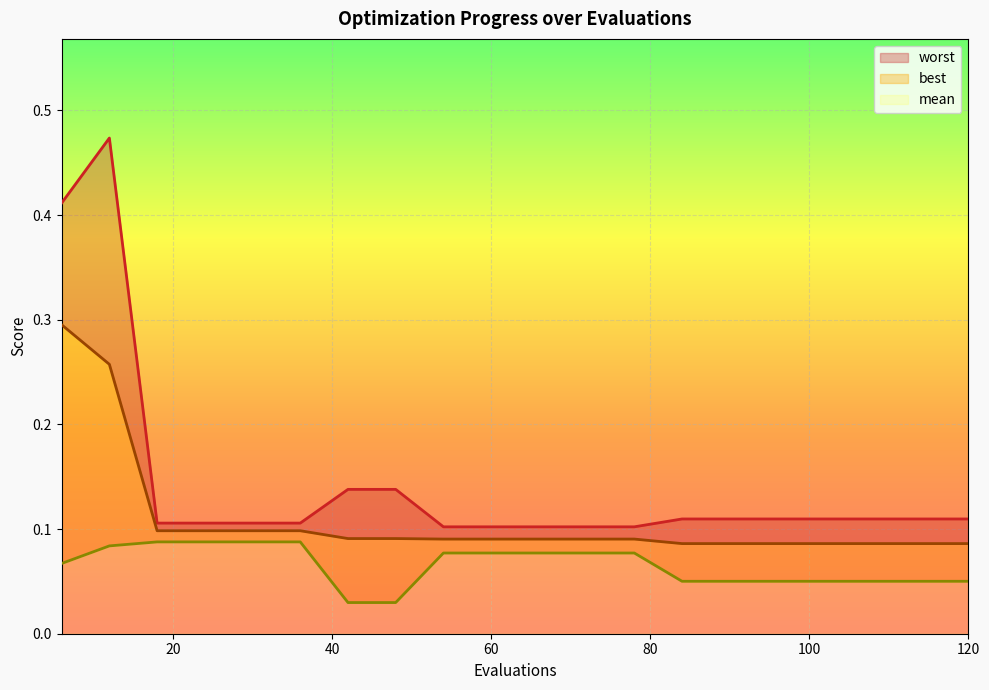

What is the value of the mean point at the 10th from the left?

0.1